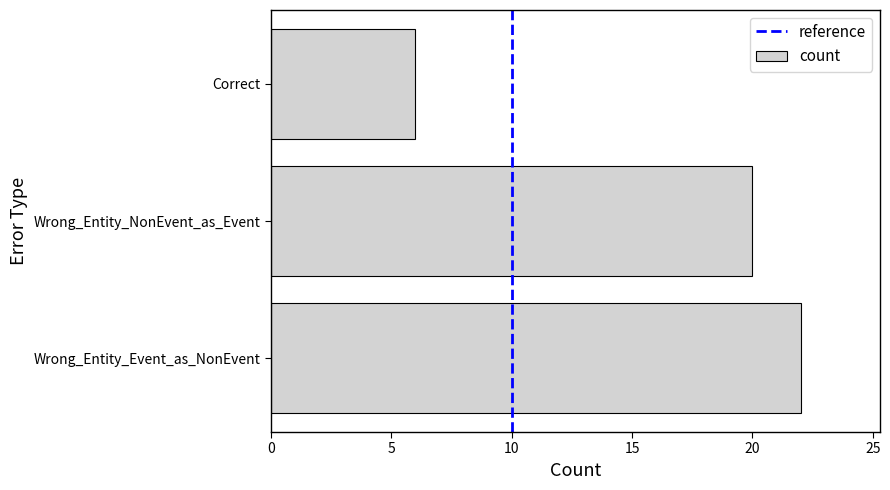

List the labels in order of value, smallest first.

Correct, Wrong_Entity_NonEvent_as_Event, Wrong_Entity_Event_as_NonEvent